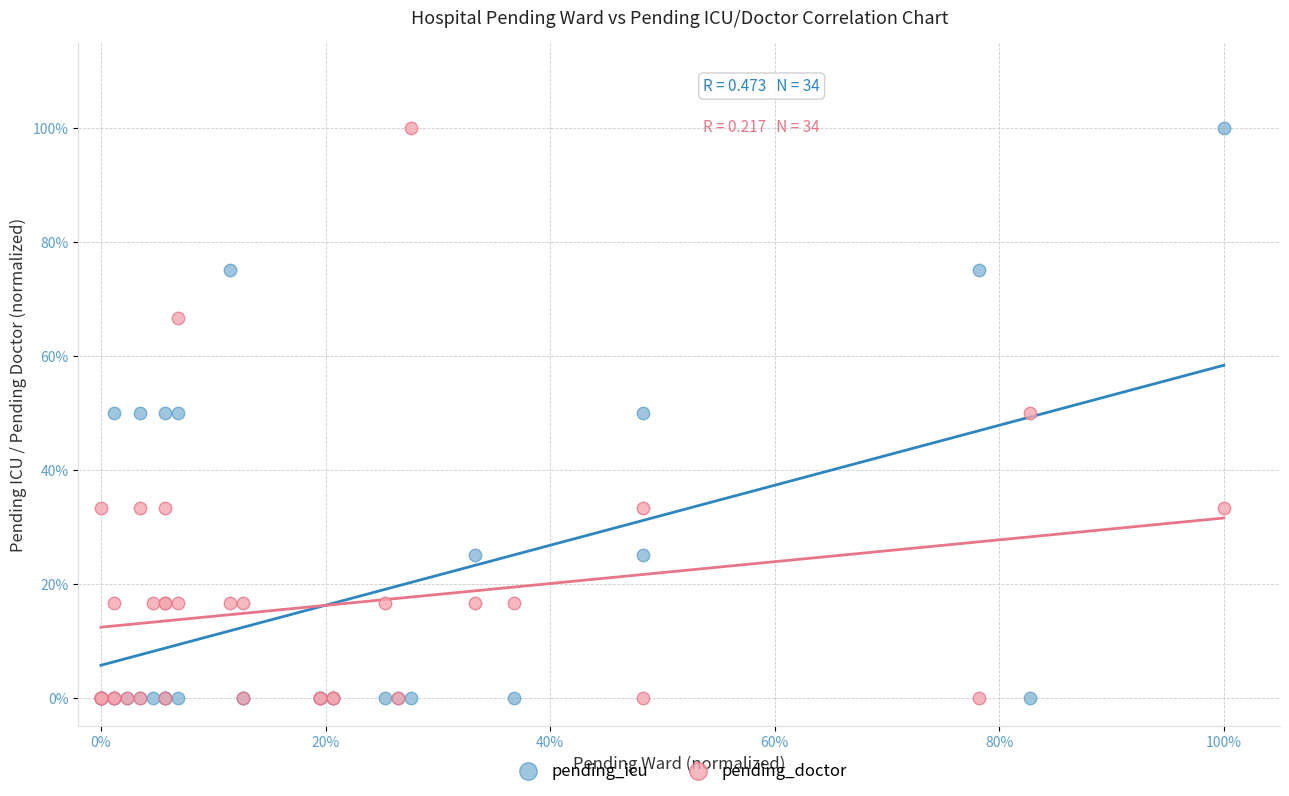

What are all the series names shown in the legend?

pending_icu, pending_doctor